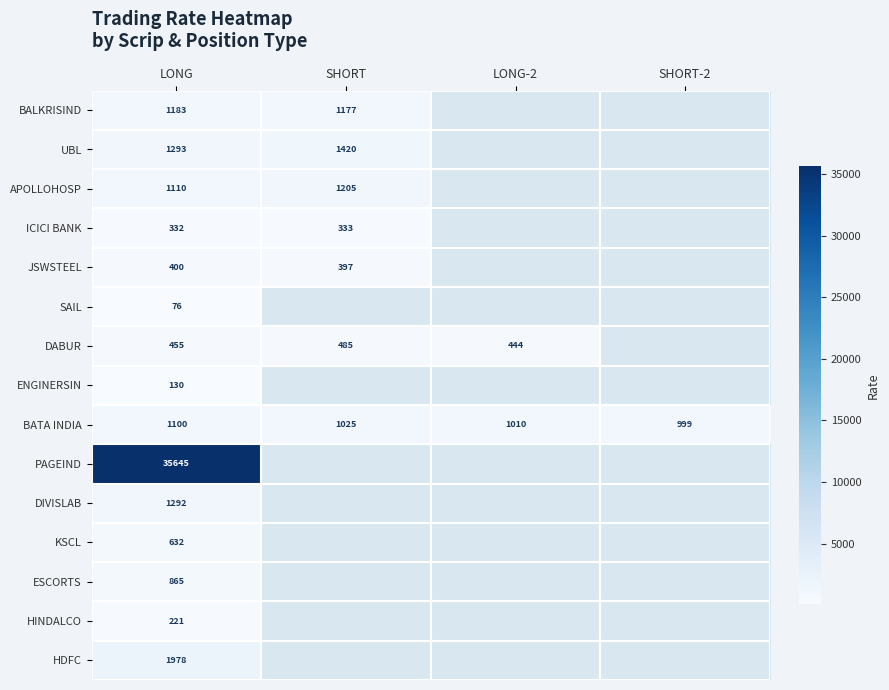

At how many categories does at least one series exceed 6245?

1